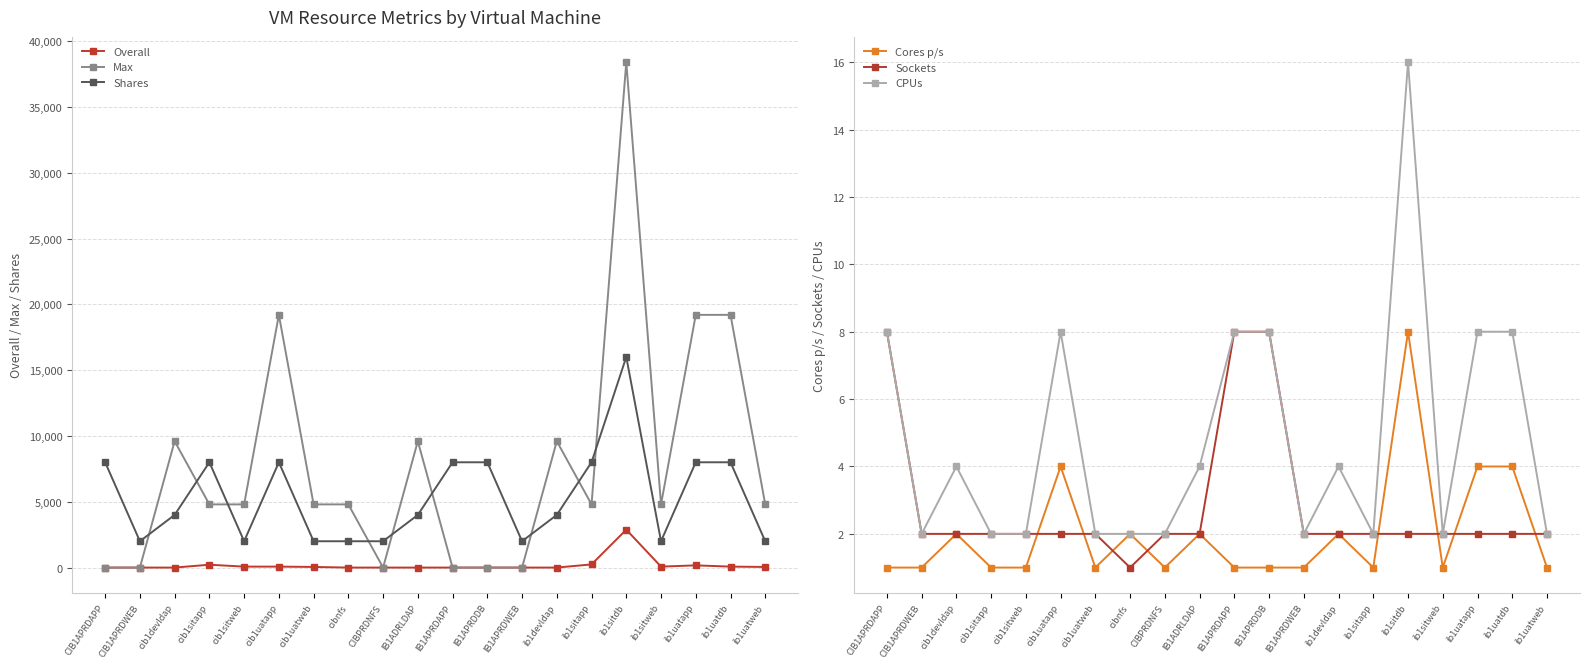

The value of Sockets at ib1devldap is 2. True or false?

True